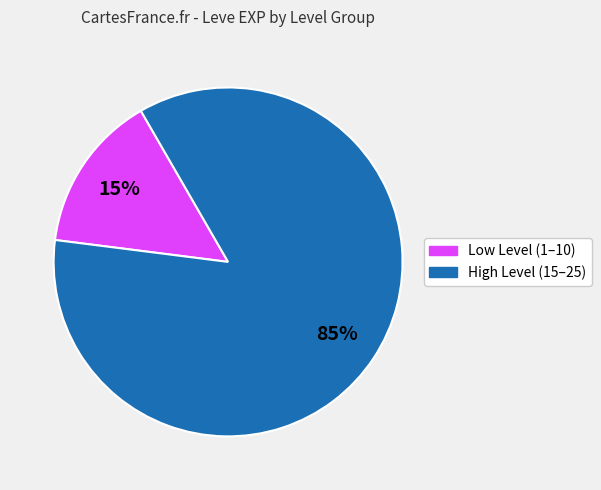

Does any single category account for the majority?

Yes